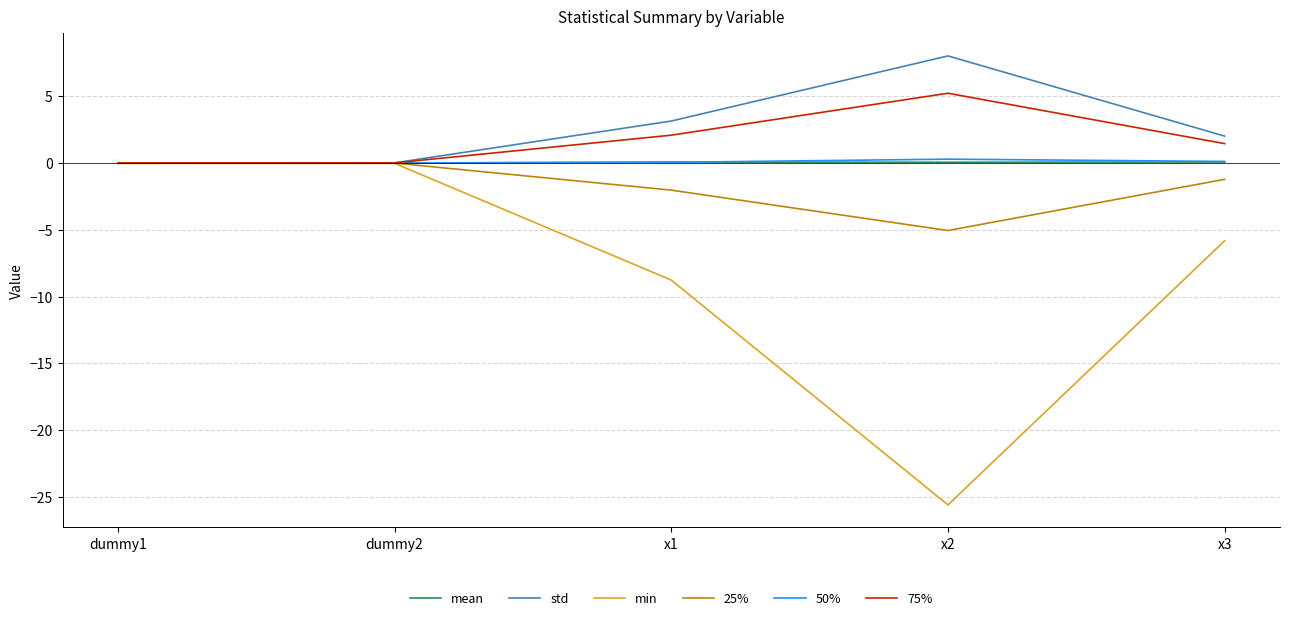

The 75% series shows 0.7 at x1. True or false?

False